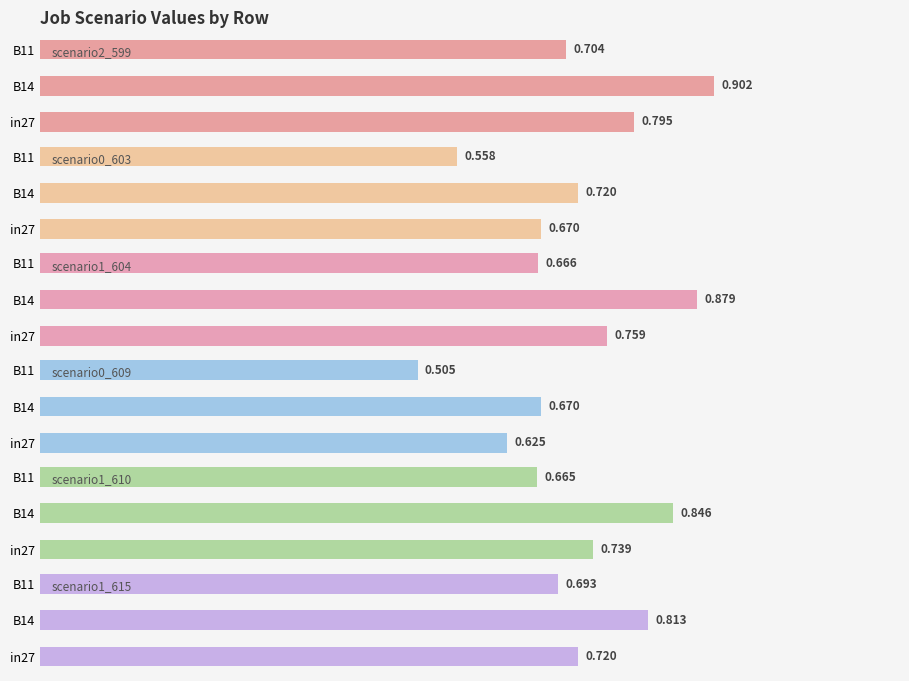

What is the value of the scenario1_610 bar at the 3rd from the left?

0.7